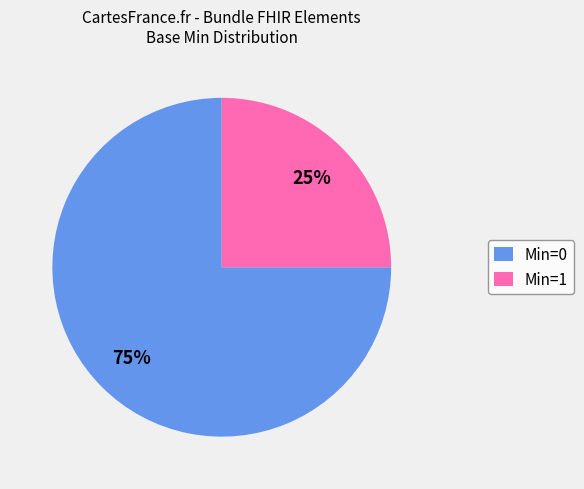

Combined, do Min=1 and Min=0 account for over 50%?

Yes